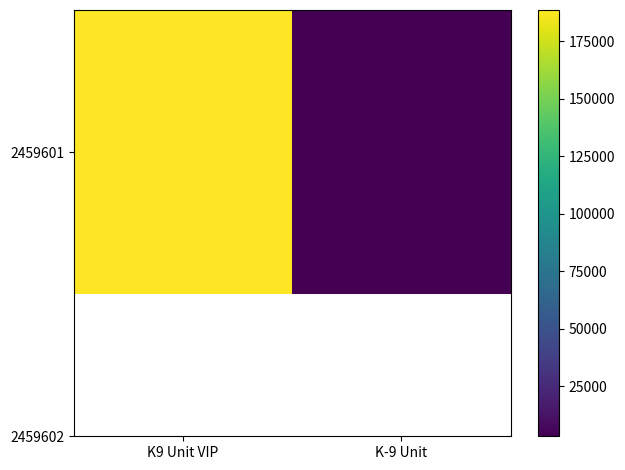

Reading right to left, extract all data points from this chart.

K-9 Unit=3267	K9 Unit VIP=188653